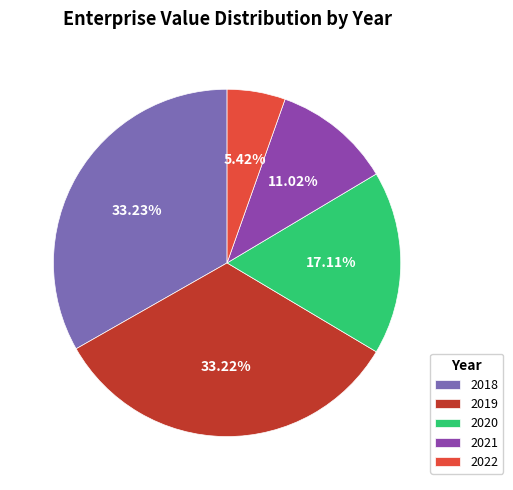

Does 2018 account for over 50% of the chart?

No